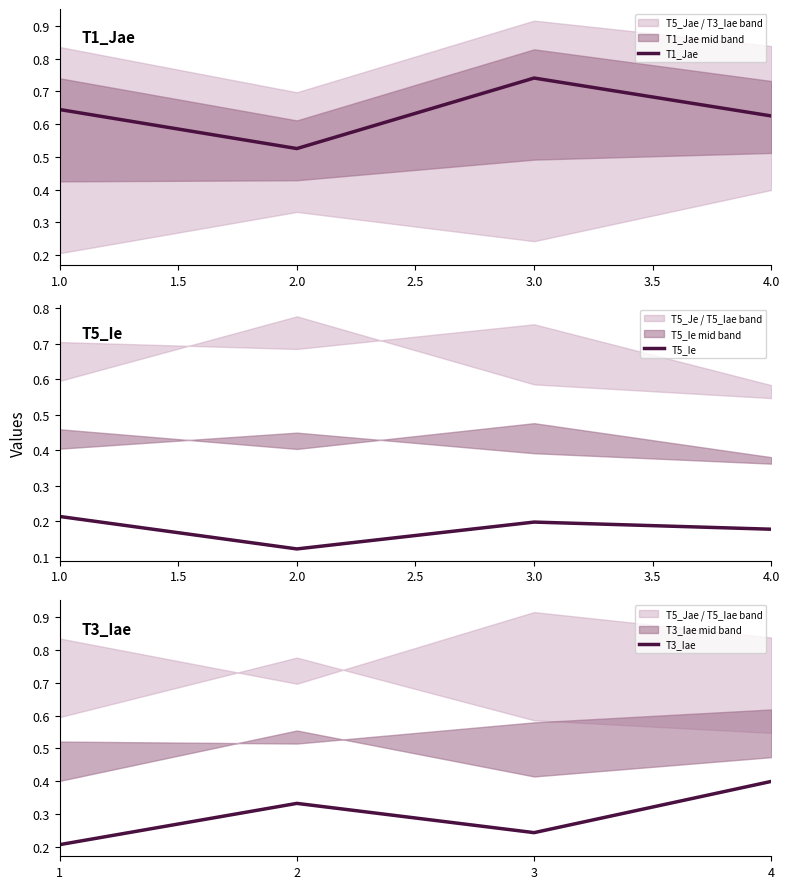

How many distinct data groups are displayed?

3